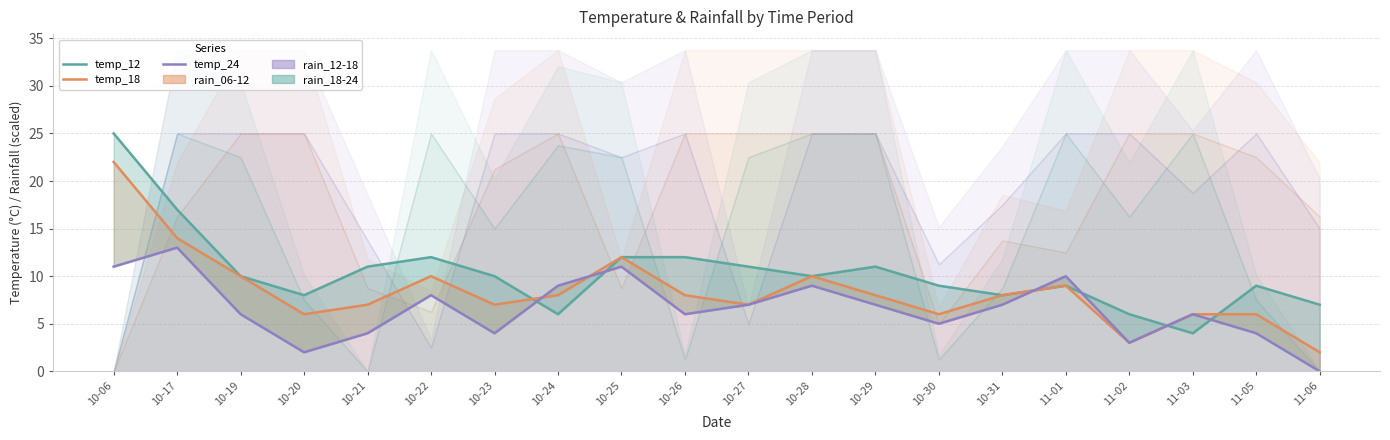

True or false: temp_24 has a value of 7 at 10-29.

True